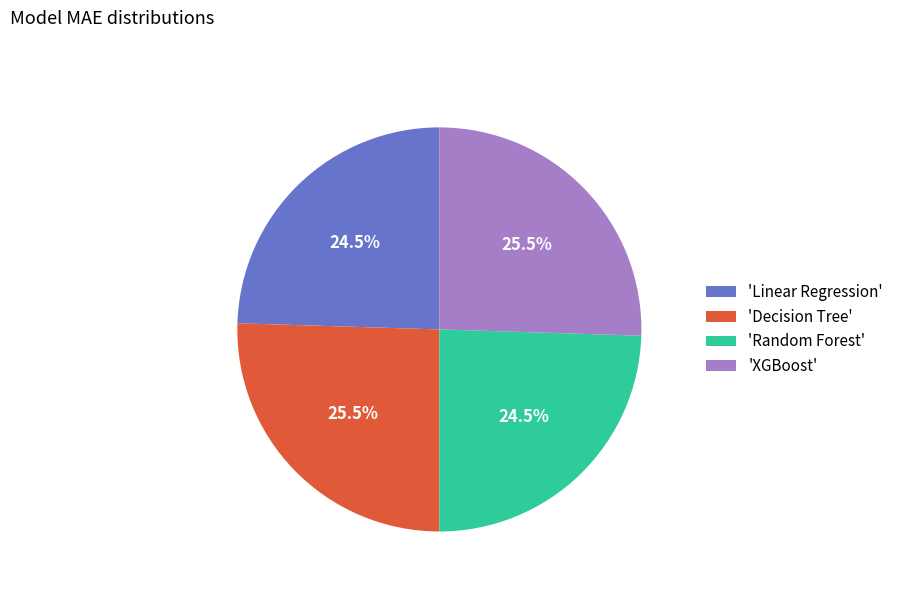

How much of the chart is everything except 'XGBoost'?

74.5%